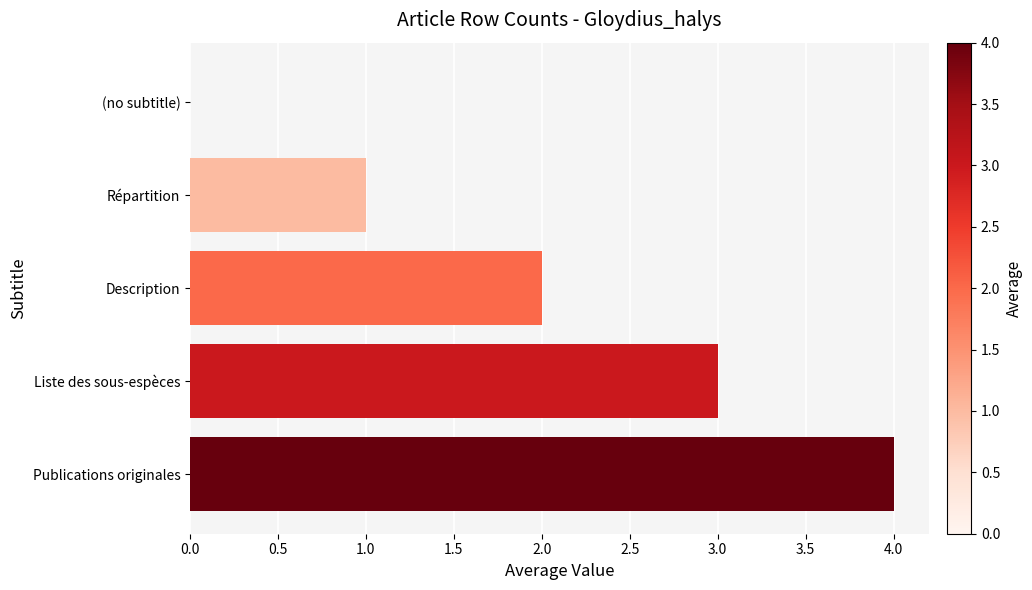

What is the change in value from (no subtitle) to Répartition?

+1